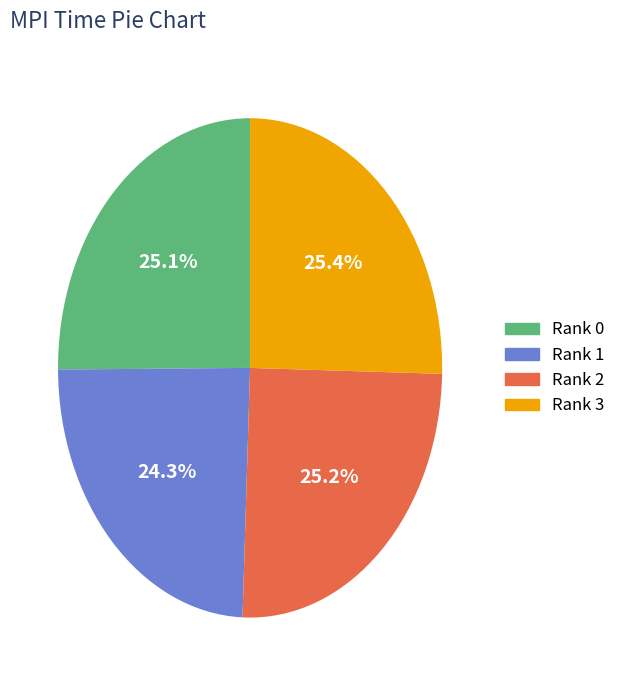

What is the smallest slice in the pie chart?

Rank 1